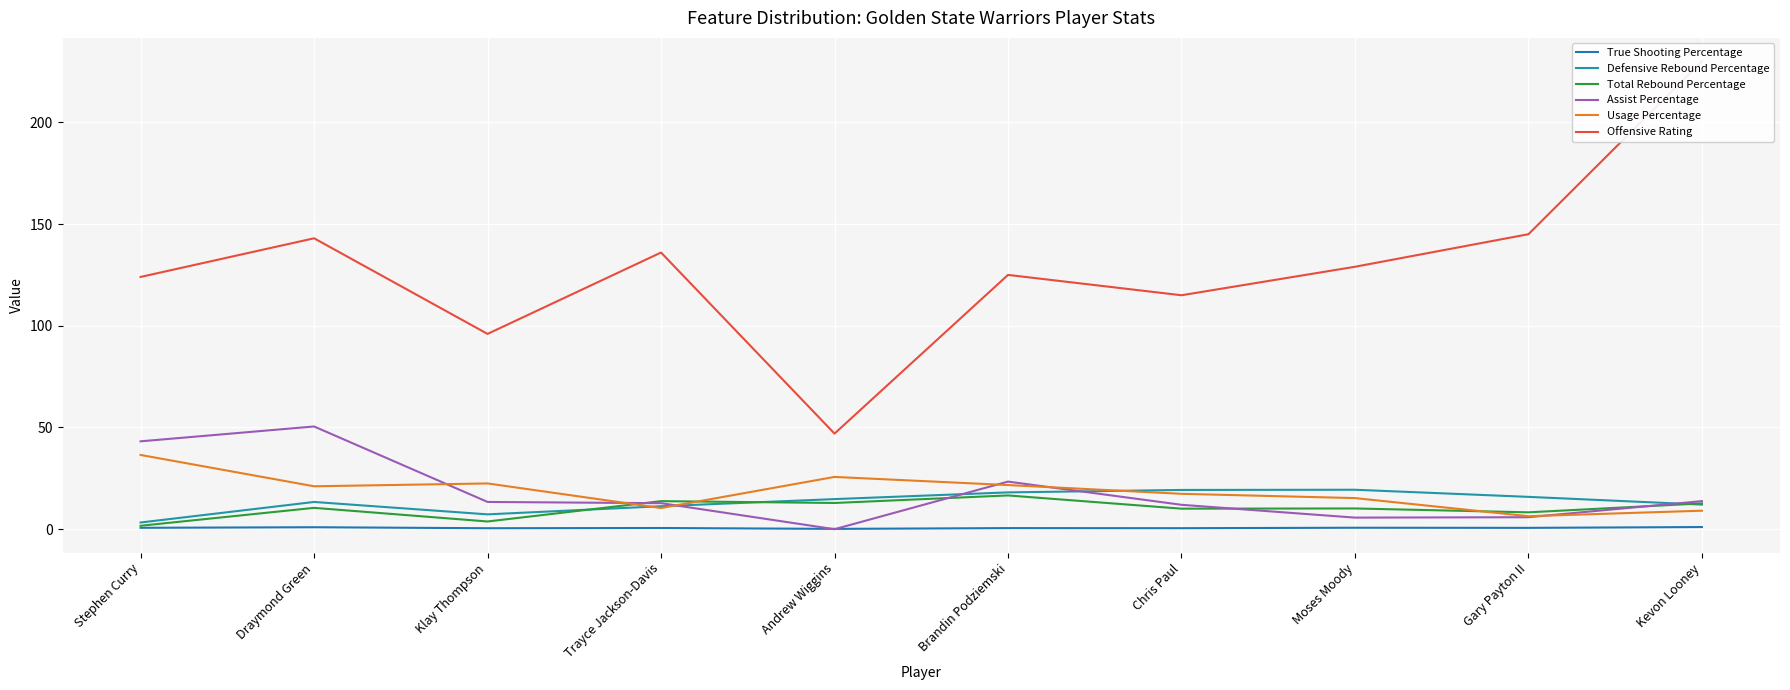

How many values in the Defensive Rebound Percentage series are below 14?

5